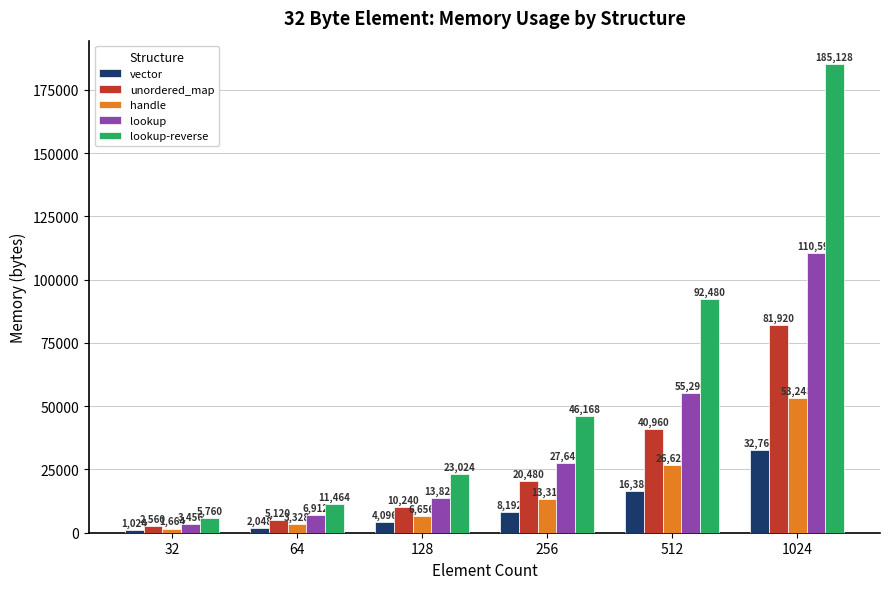

What is the total value across all series at 512?

231744